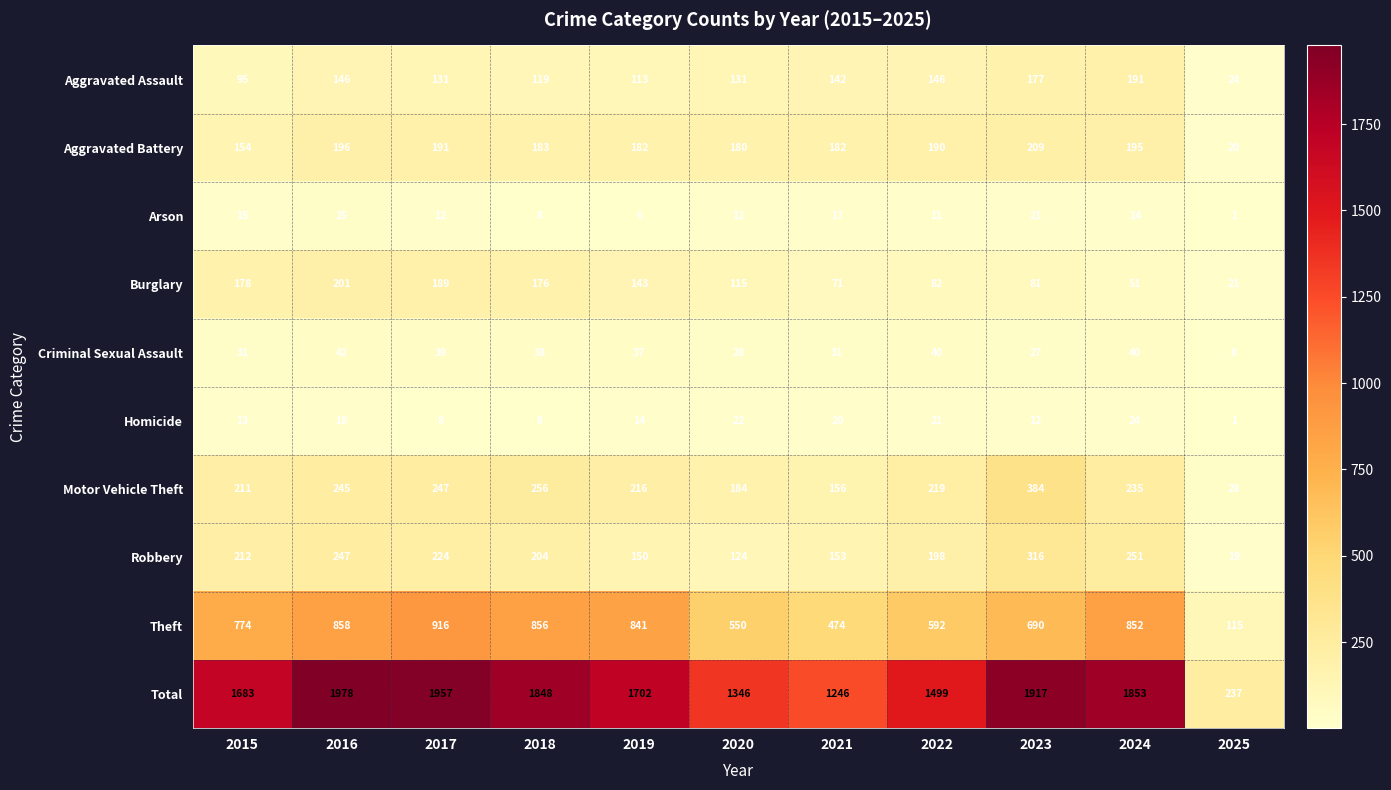

How many values in the Homicide series are below 14?

5